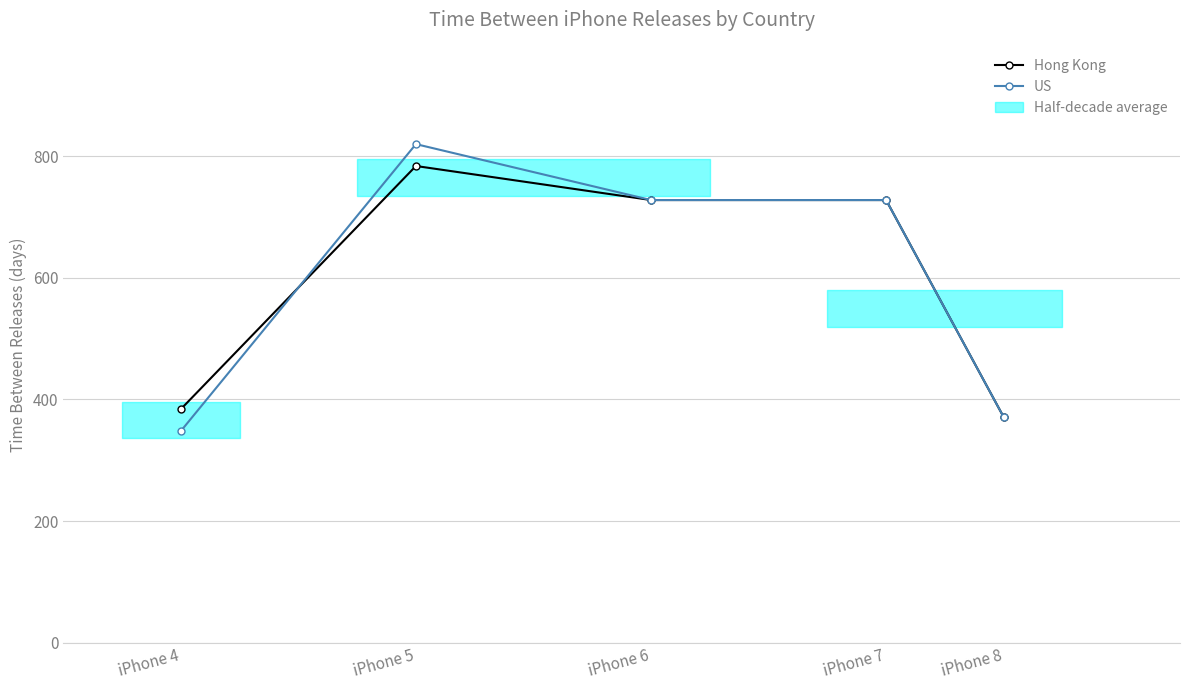

Read the US value at iPhone 6.

728